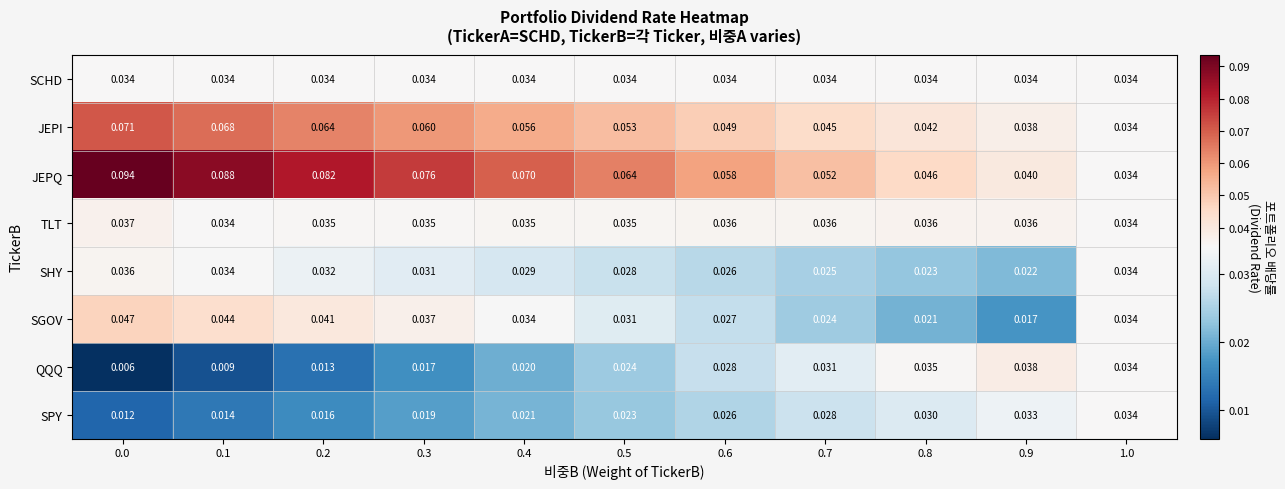

At 0.0, list the series in order from largest to smallest.

JEPQ, JEPI, SGOV, TLT, SHY, SCHD, SPY, QQQ